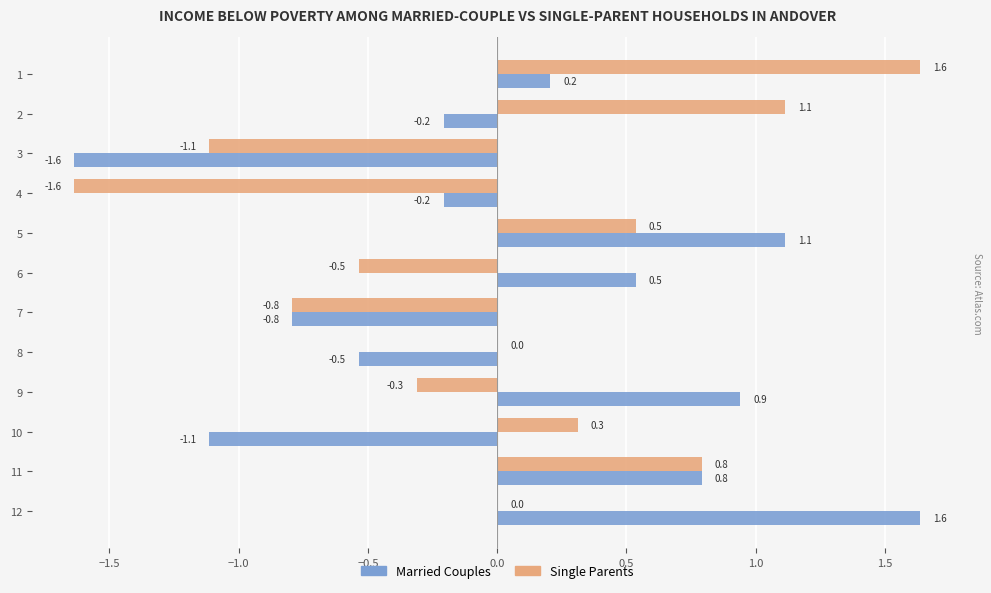

What is the sum of the Married Couples values at 11 and 5?

1.9